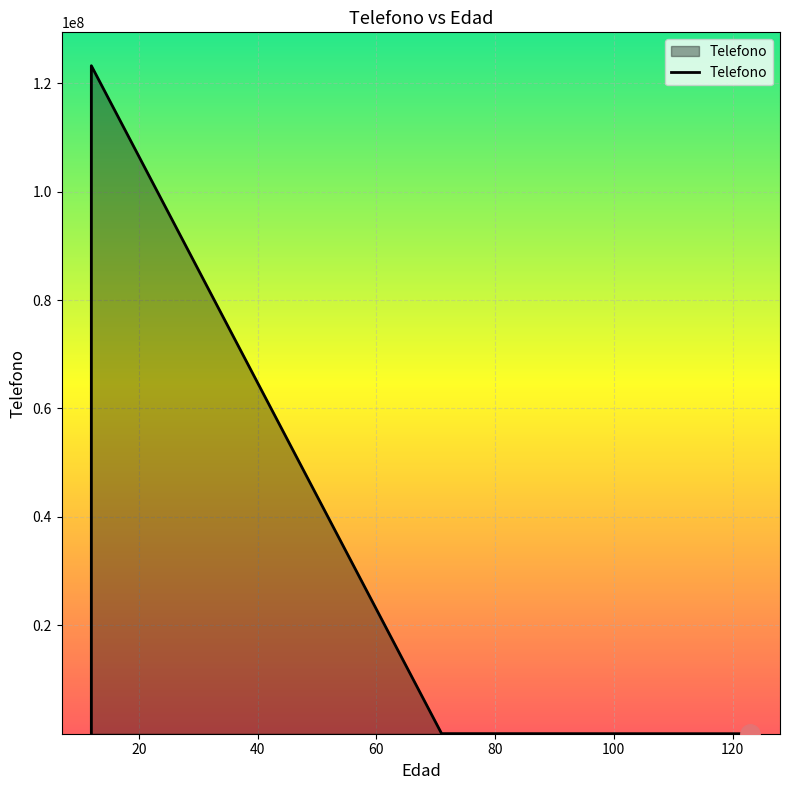

What is the difference between the second highest and minimum values?

17079